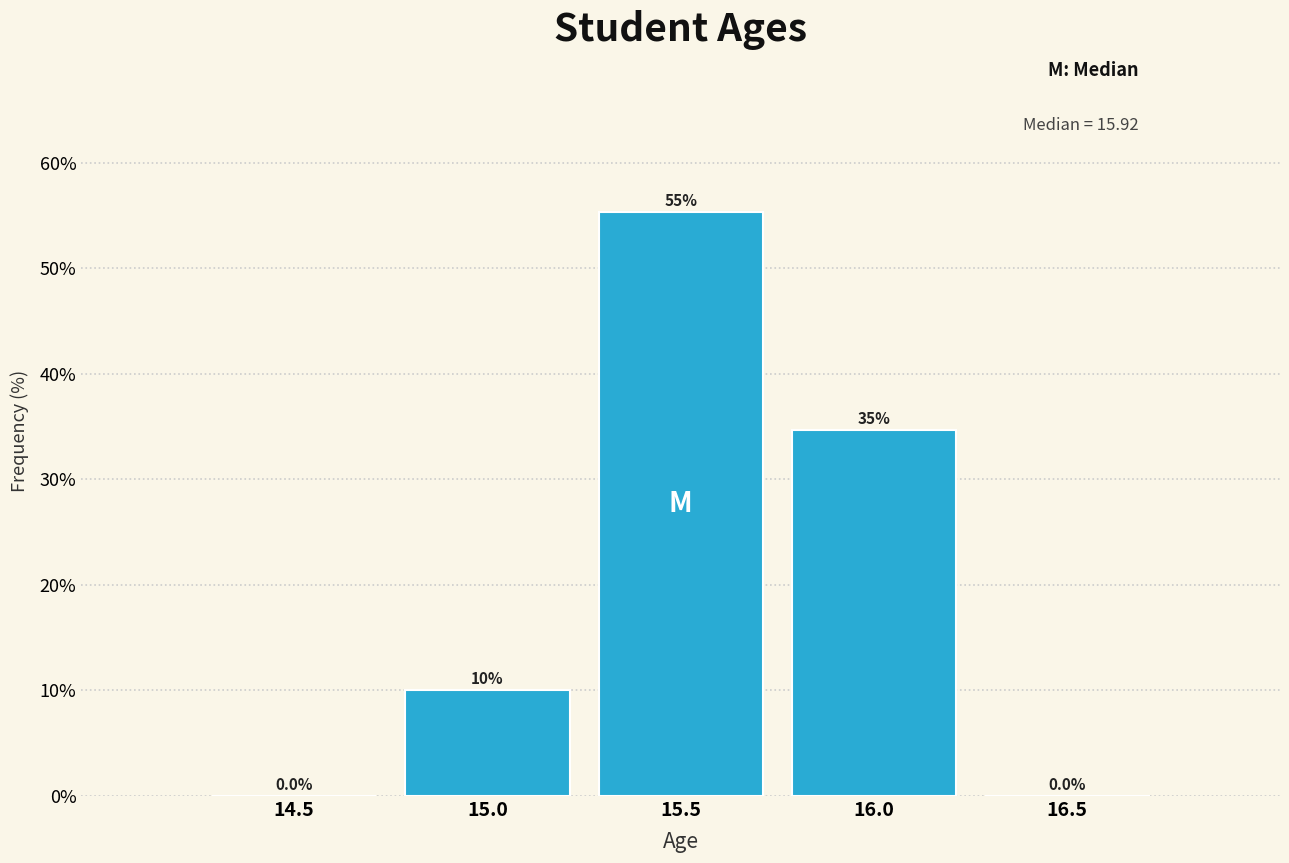

Reading left to right, what are all the values shown in this chart?

14.5=0.0	15.0=10.0	15.5=55.3	16.0=34.7	16.5=0.0